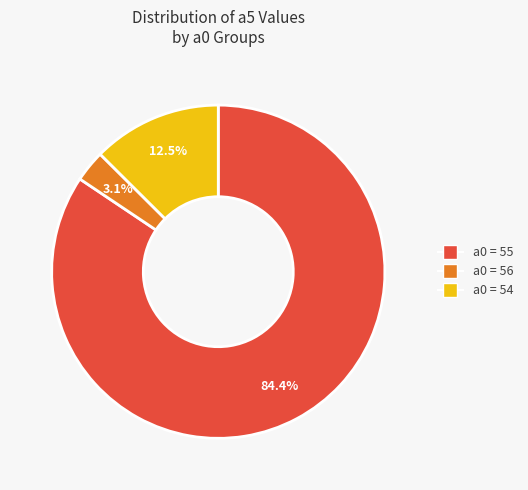

Is there a majority slice in this chart?

Yes